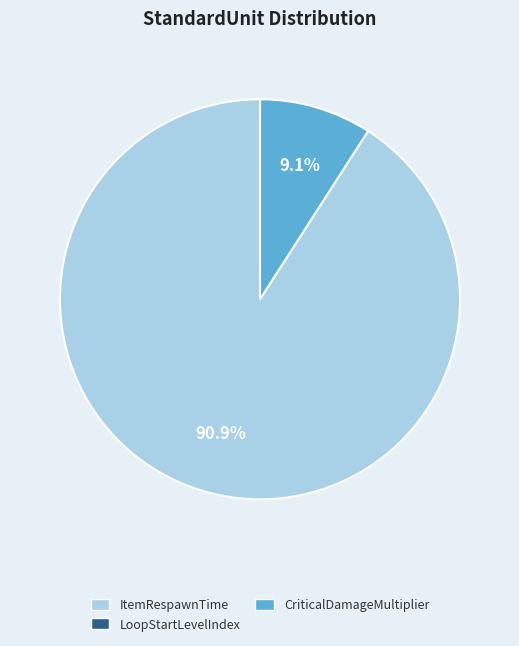

Count the number of slices in the pie.

2